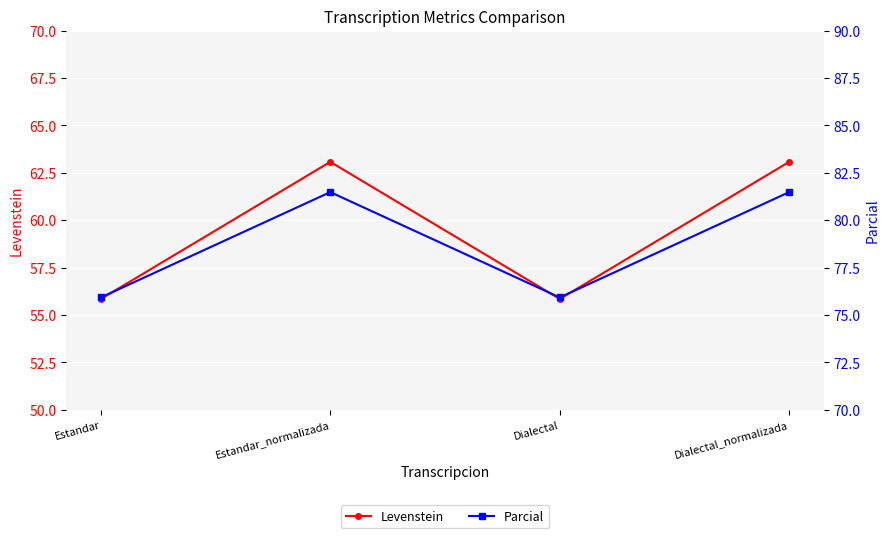

List the series in order of their peak value, highest first.

Parcial, Levenstein